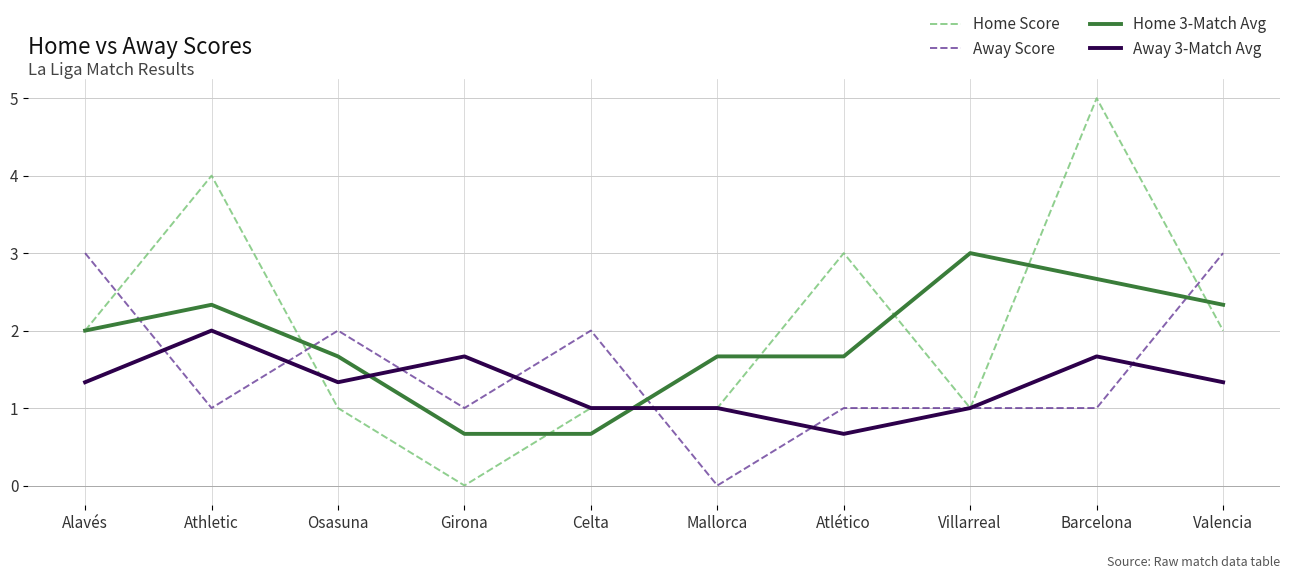

What is the difference between the highest and lowest values at Girona?

1.7